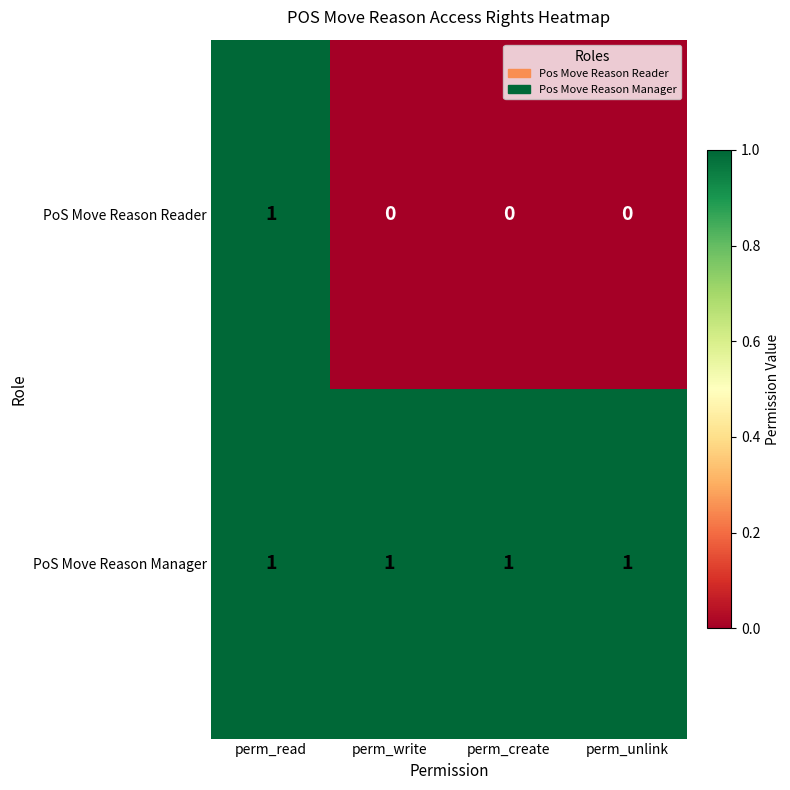

True or false: PoS Move Reason Manager has a value of 1 at perm_create.

True